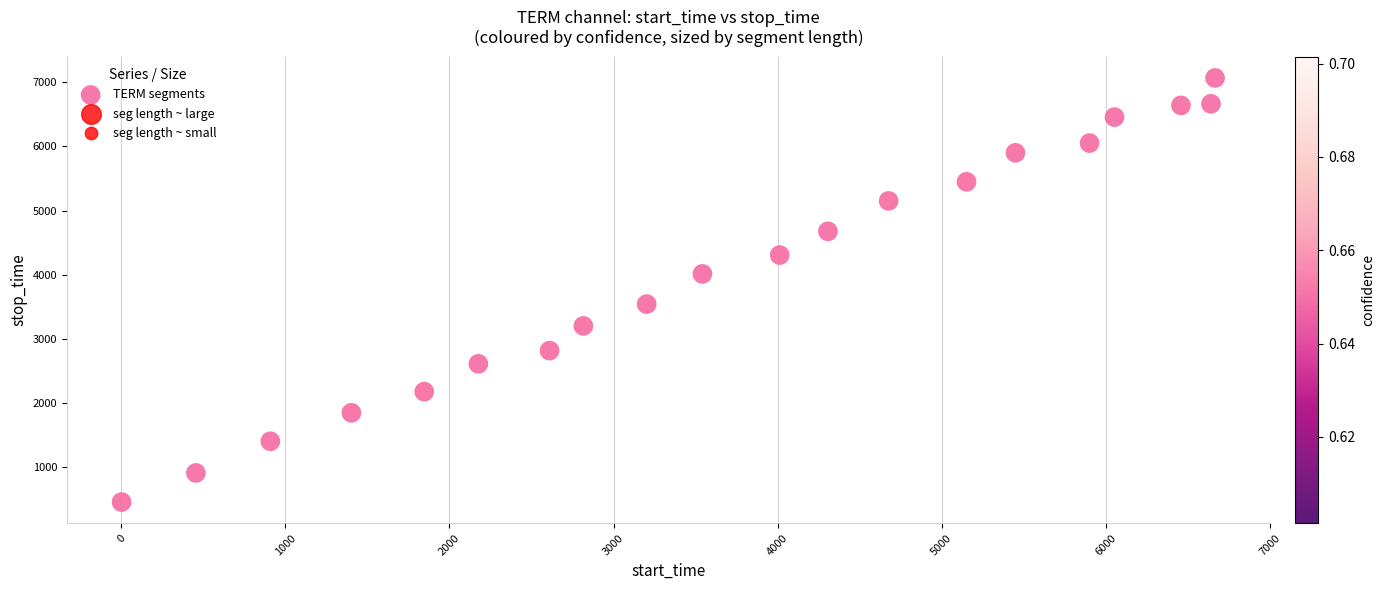

What is the range of Y values (max minus min)?

6616